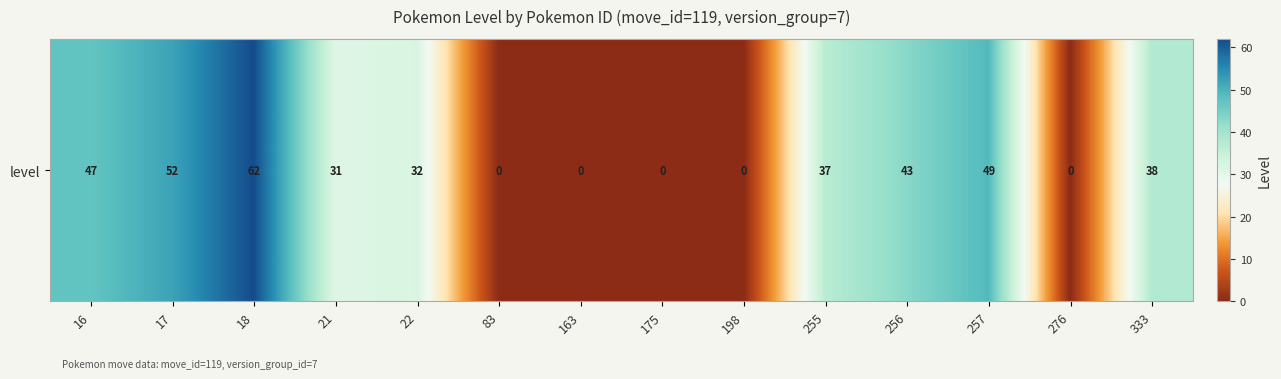

True or false: the data shows 62 at 18.

True